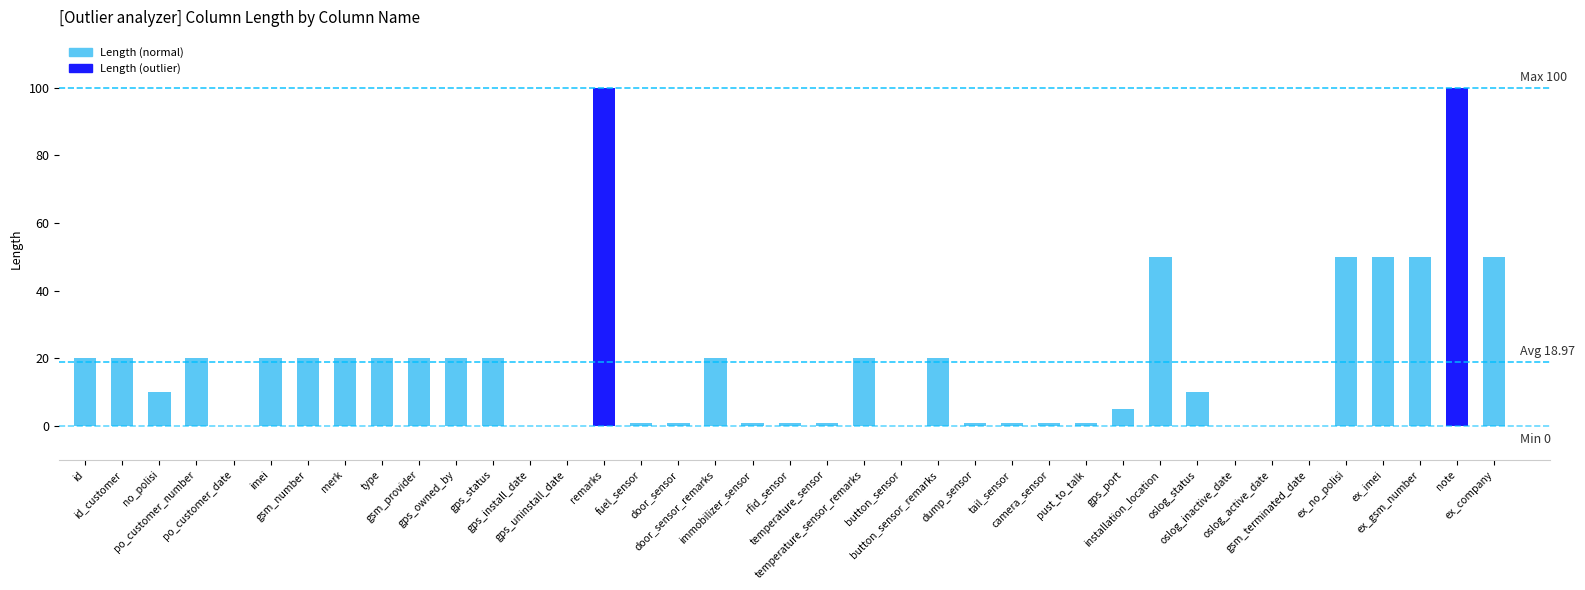

Reading left to right, what are all the values shown in this chart?

20	20	10	20	0	20	20	20	20	20	20	20	0	0	100	1	1	20	1	1	1	20	0	20	1	1	1	1	5	50	10	0	0	0	50	50	50	100	50